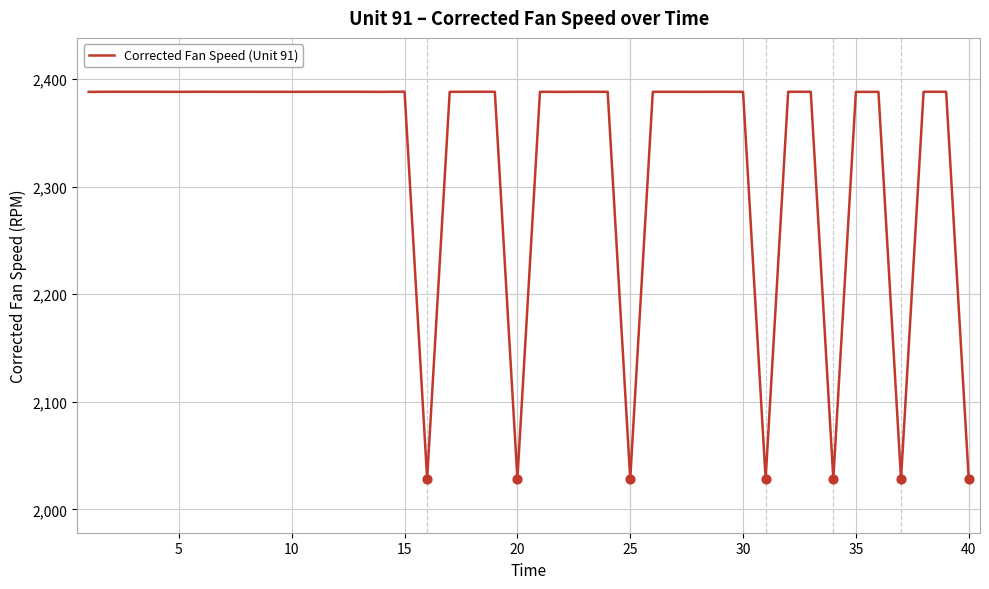

What is the smallest value displayed?

2028.2